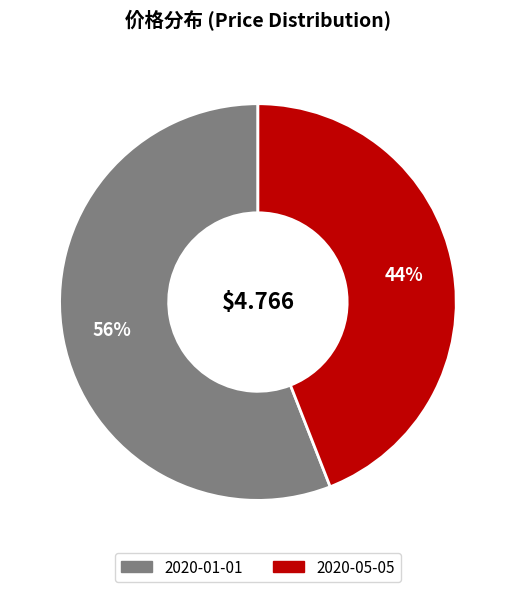

Does any single category account for the majority?

Yes